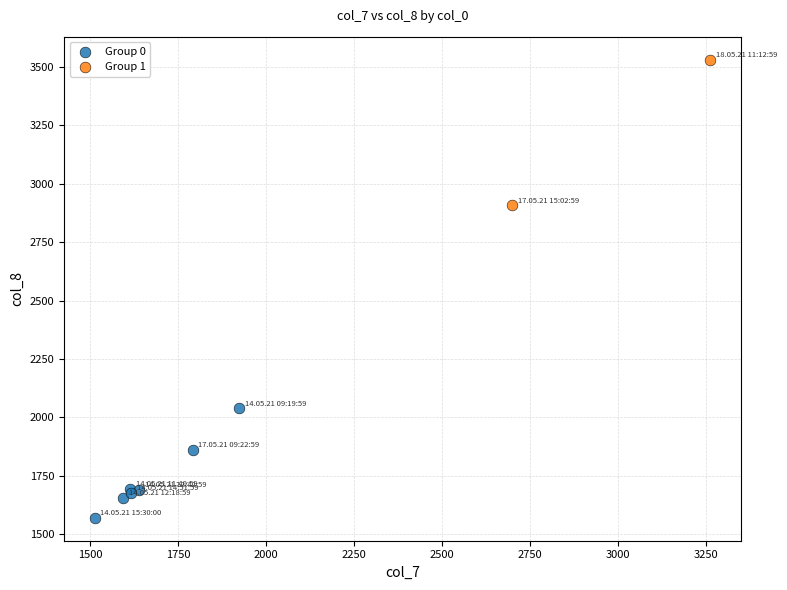

Which series reaches the minimum Y coordinate?

Group 0